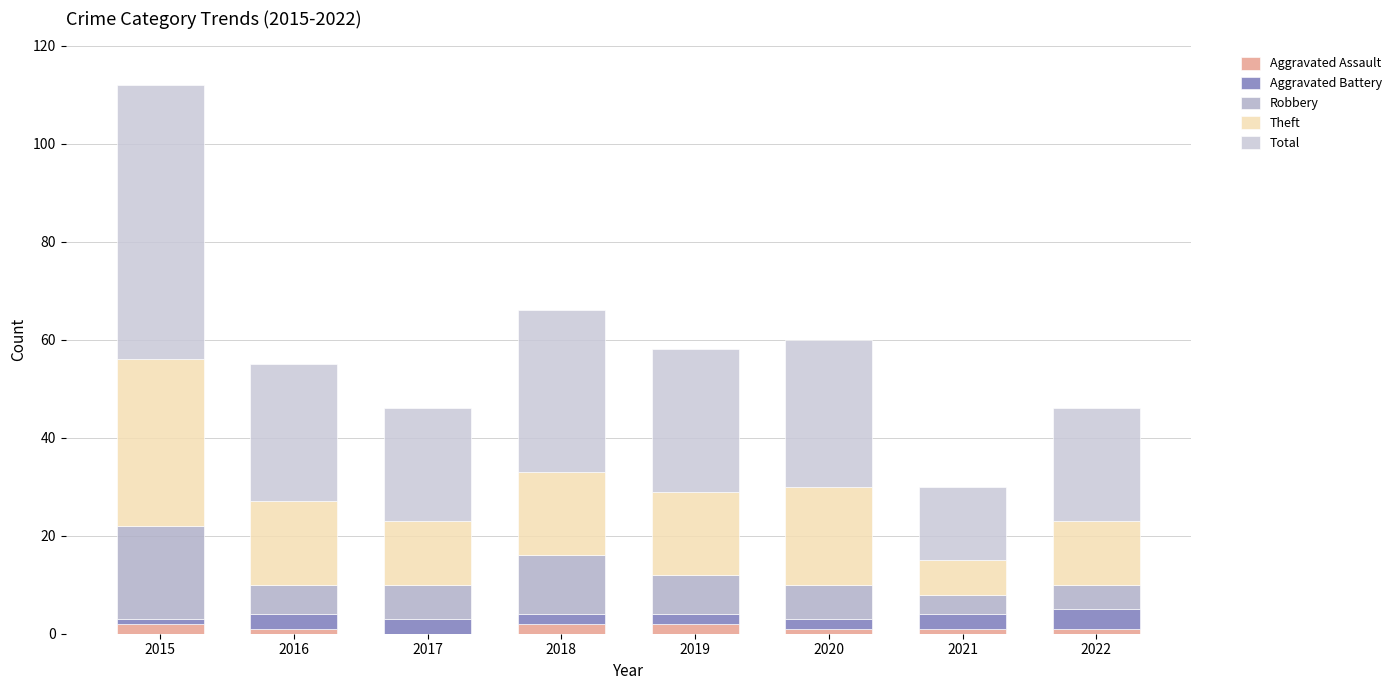

At 2017, list the series in order from largest to smallest.

Total, Theft, Robbery, Aggravated Battery, Aggravated Assault